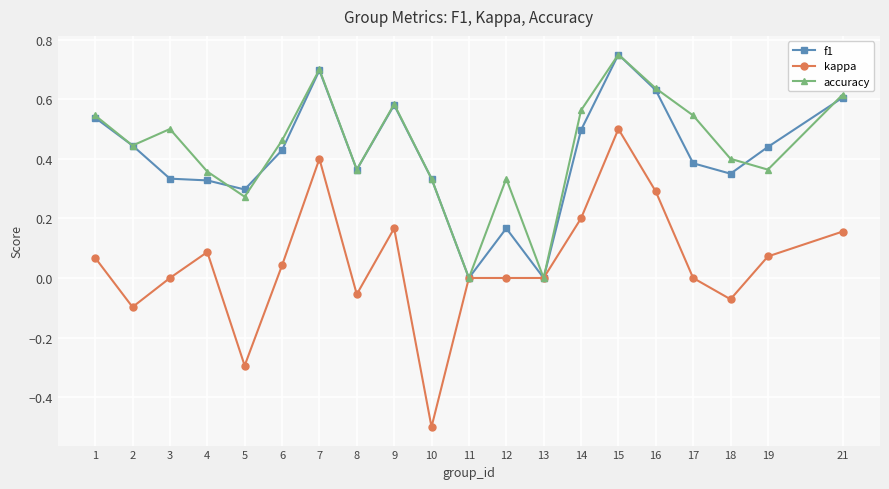

Does the chart display data point markers on the line(s)?

Yes